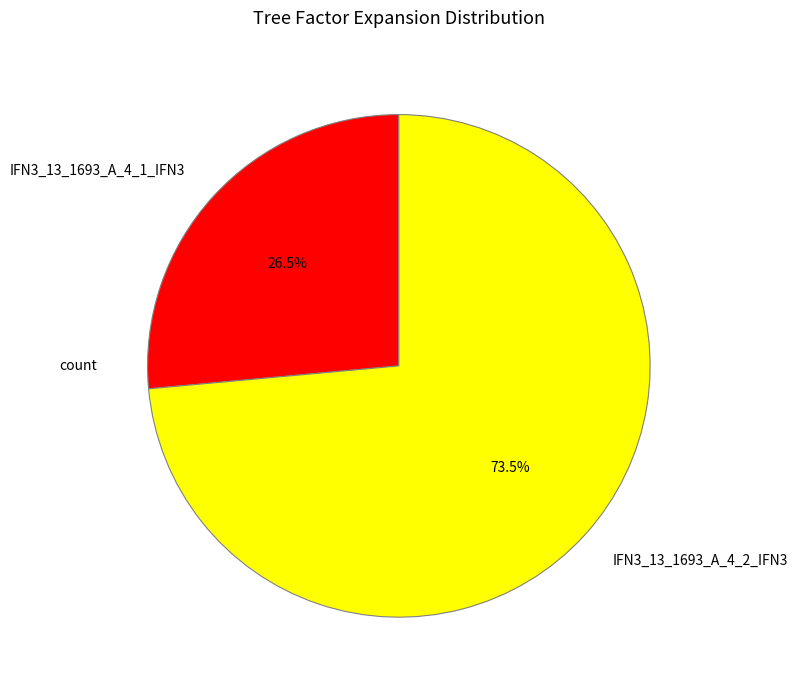

Which slice represents more than half of the pie?

IFN3_13_1693_A_4_2_IFN3